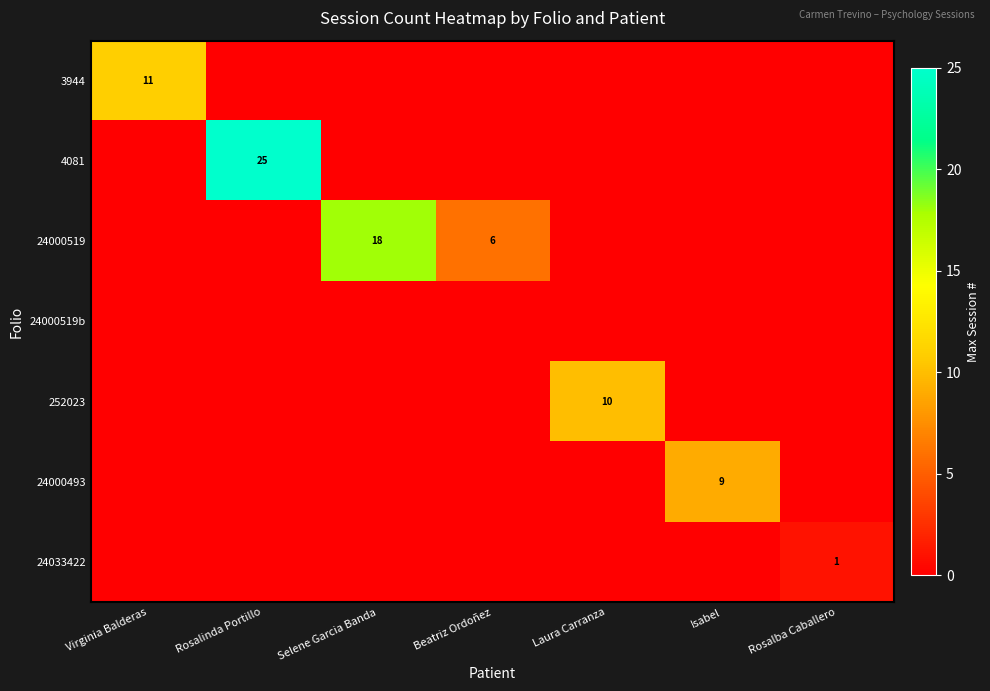

True or false: 4081 has a value of 25 at Rosalinda Portillo.

True